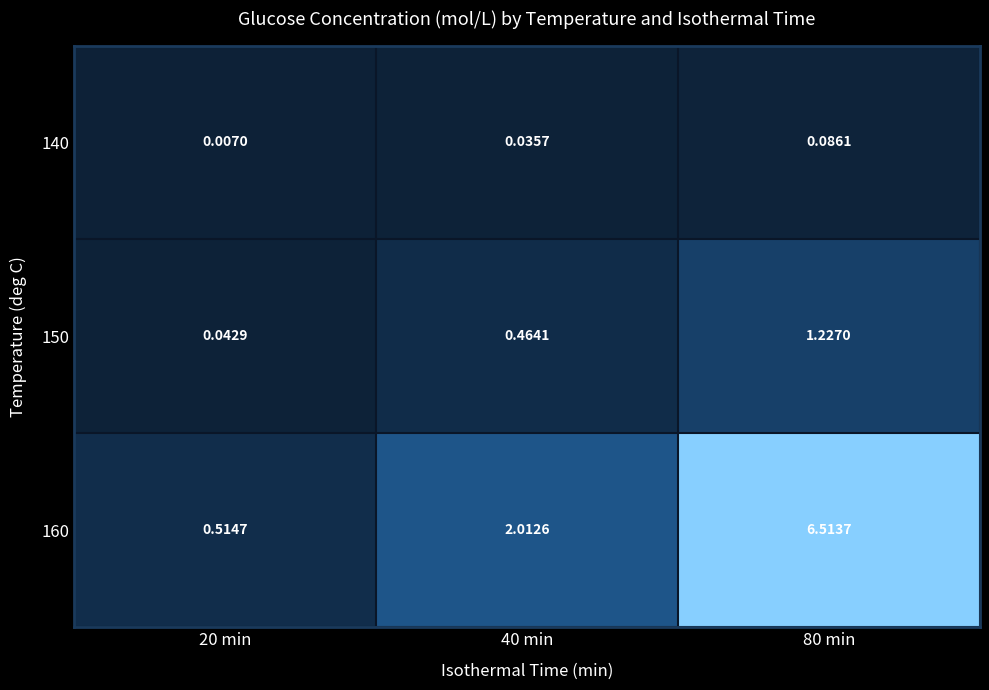

Count the number of data series in this chart.

3